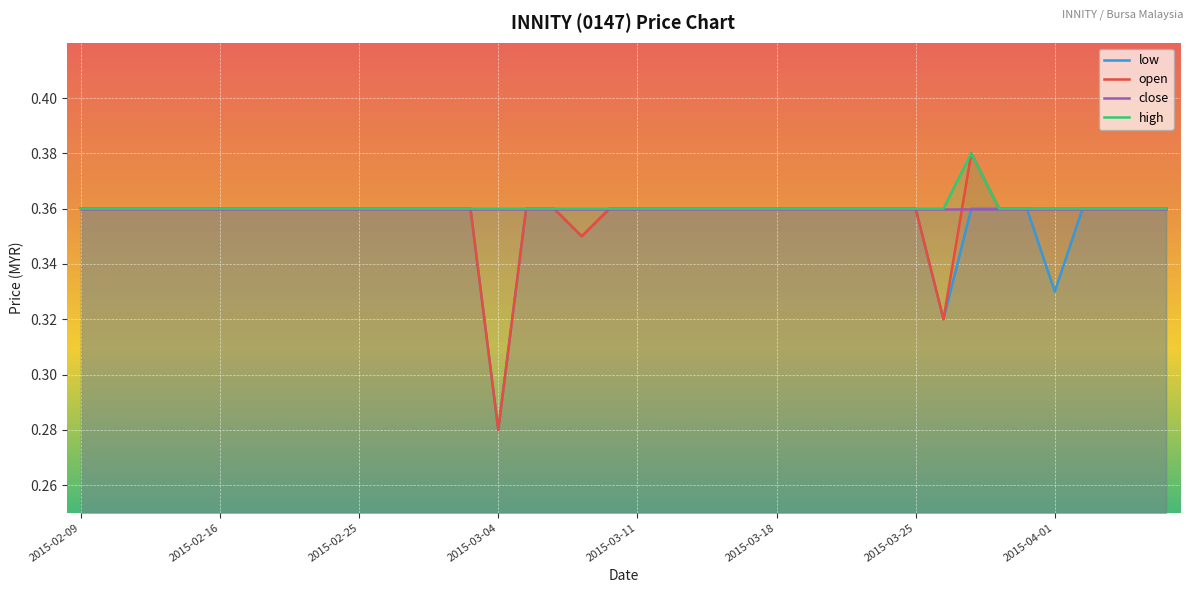

What is the sum of all low values?

14.2